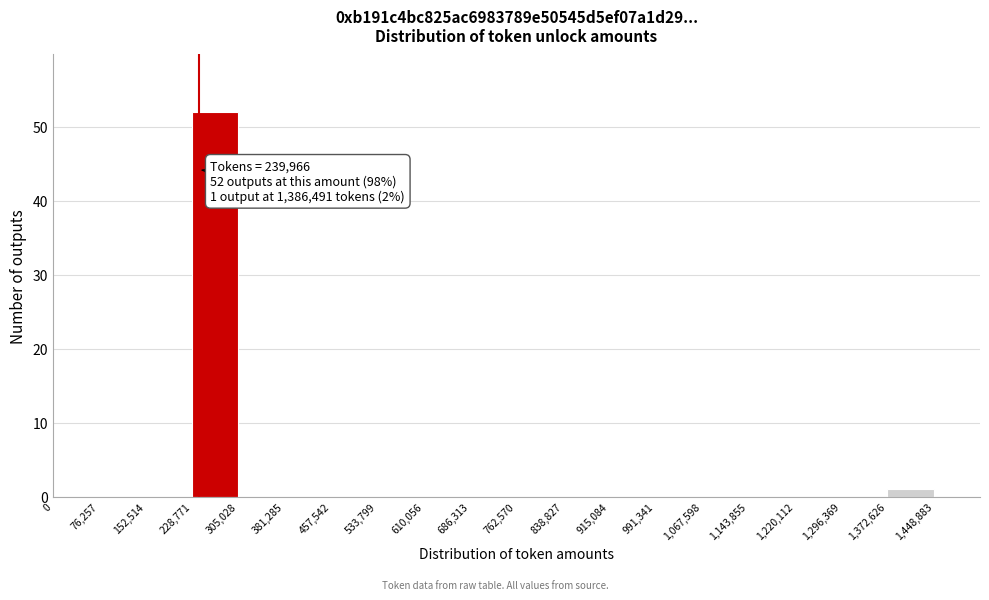

Over which range of the x-axis is the bar tallest?

230000 to 310000